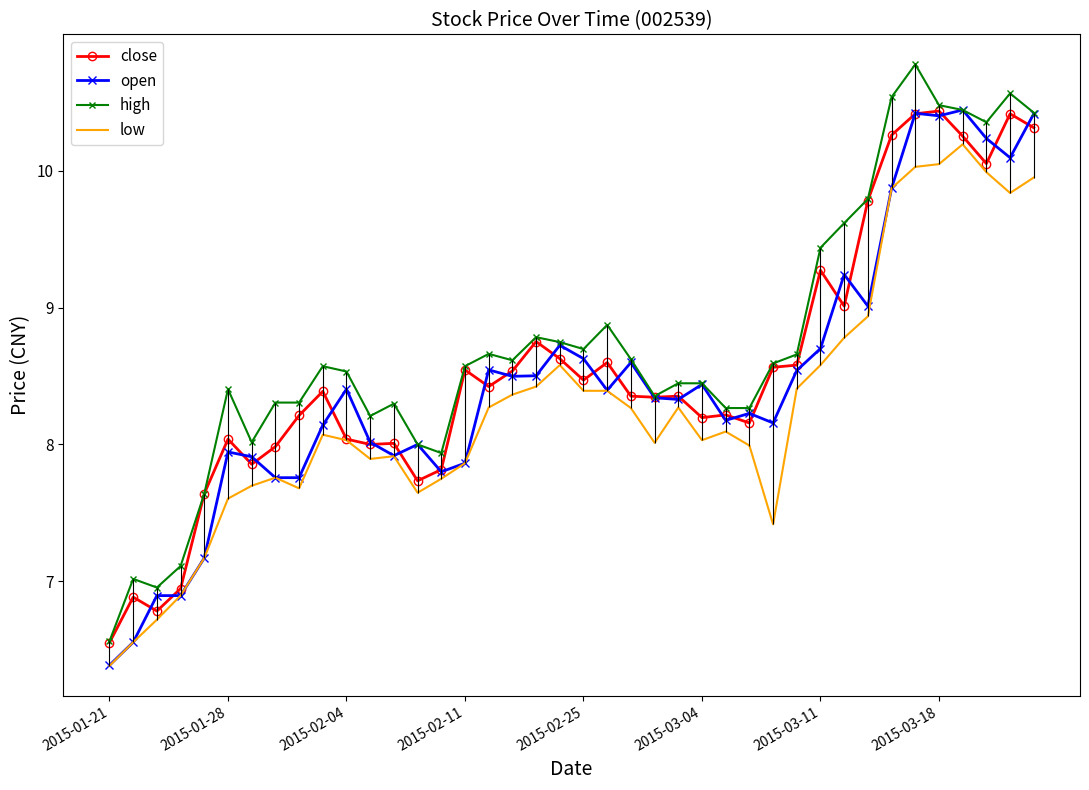

What is the maximum value for open?

10.4